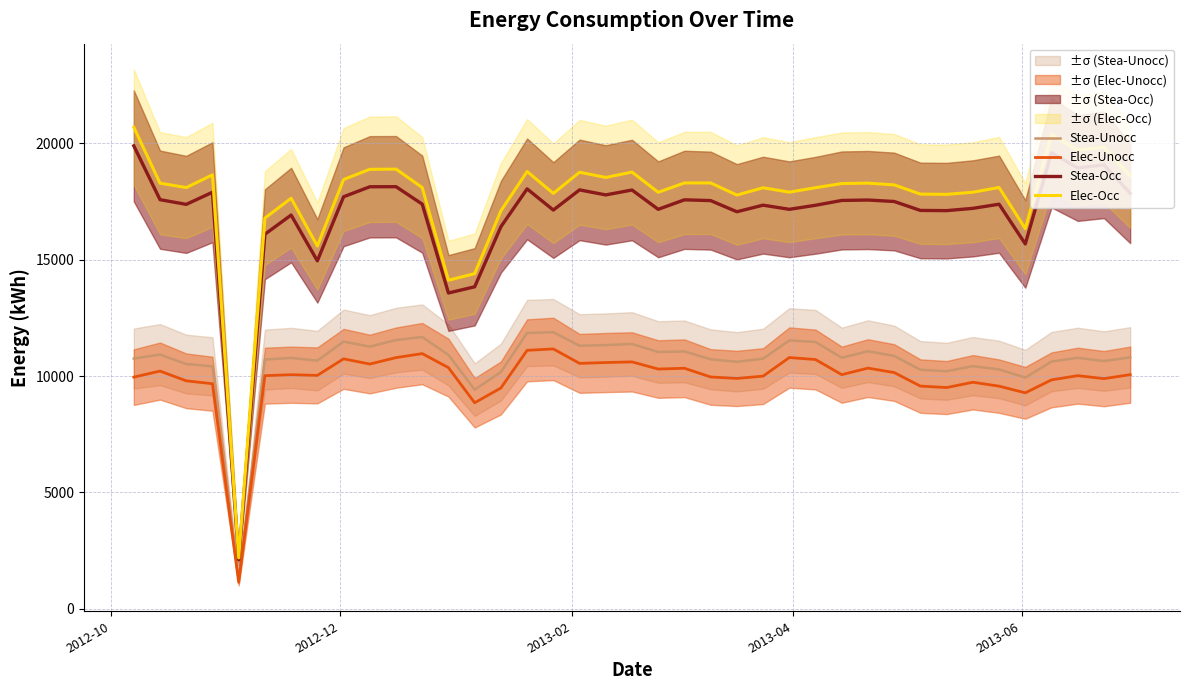

True or false: Elec-Occ has more than 2 points higher than both neighbors.

True